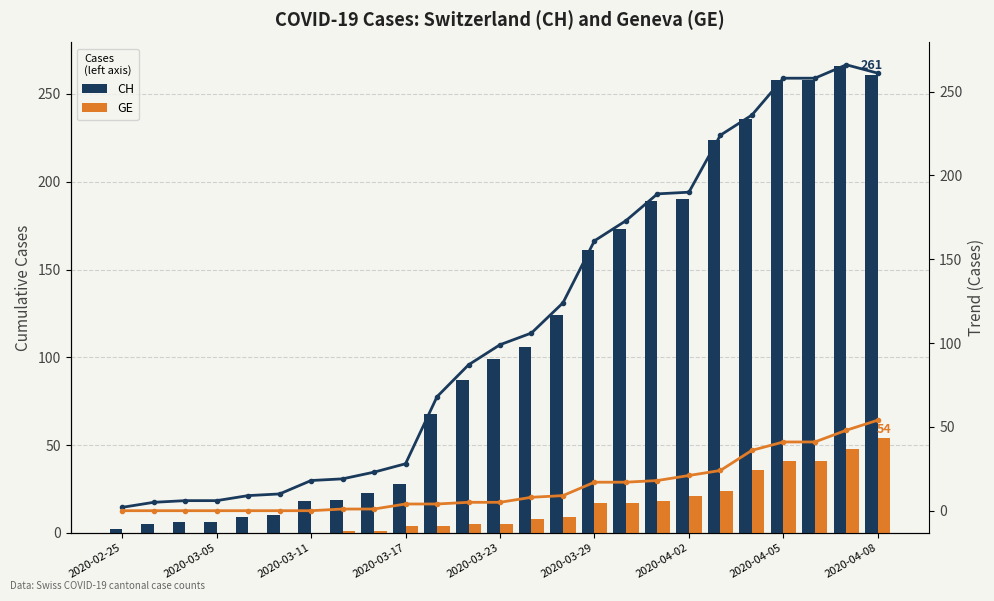

At which label does GE reach its peak?

2020-04-08